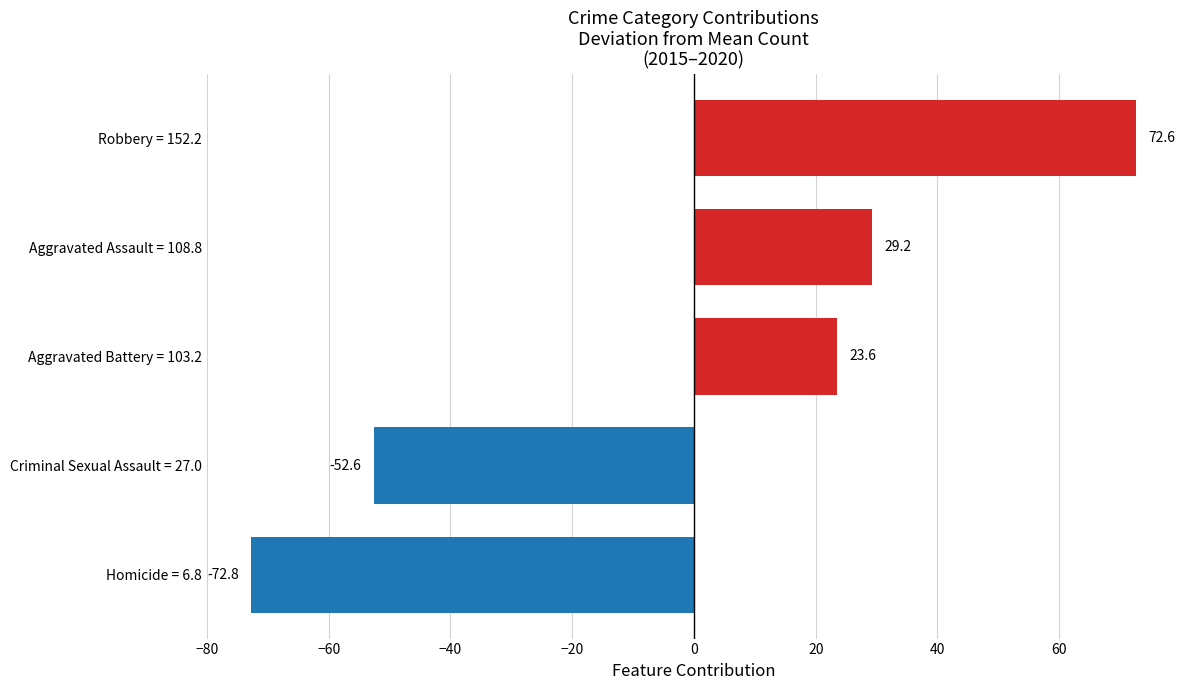

What is the greatest value displayed?

72.6